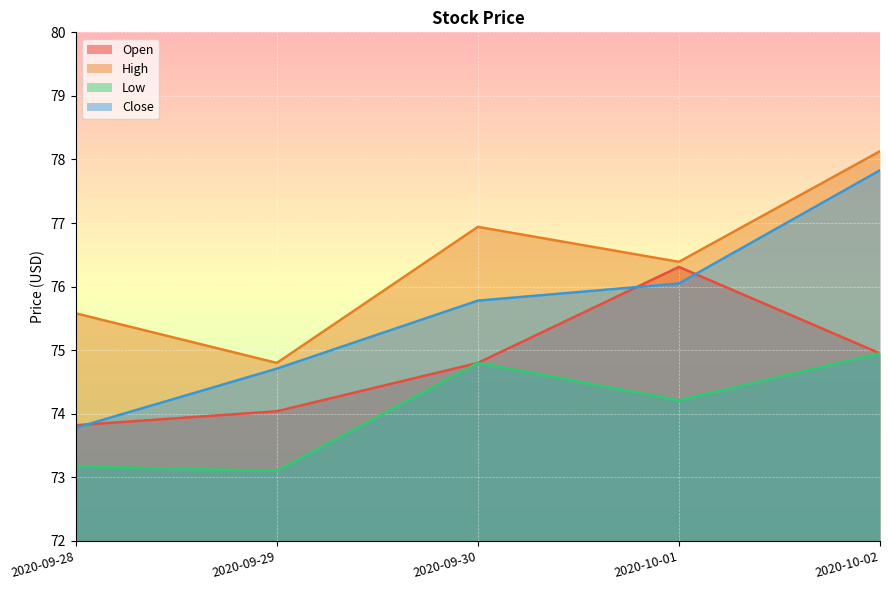

What is the sum of the High values at 2020-09-29 and 2020-09-28?

150.4